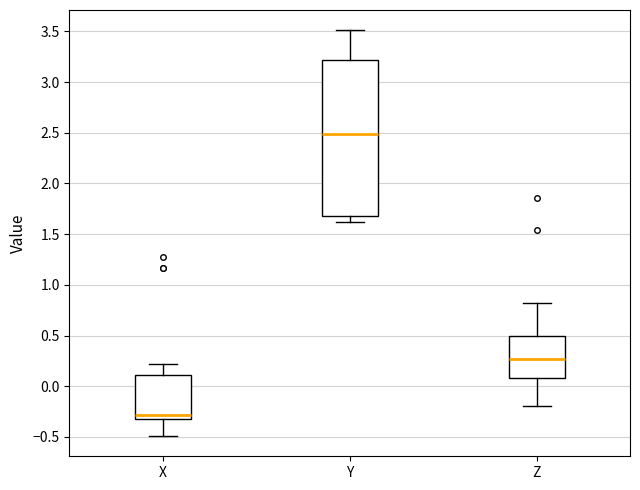

Reading left to right, read every box against the y-axis: the position of its median line, the range the box covers, and the ends of its whiskers. The values are not printed on the chart, so give them approximately, as read against the axis.

X: median -0.30 (just above the box's lower edge), box -0.30 to 0.10, whiskers -0.50 to 0.20
Y: median 2.50, box 1.65 to 3.20, whiskers 1.60 to 3.50
Z: median 0.25, box 0.10 to 0.50, whiskers -0.20 to 0.80